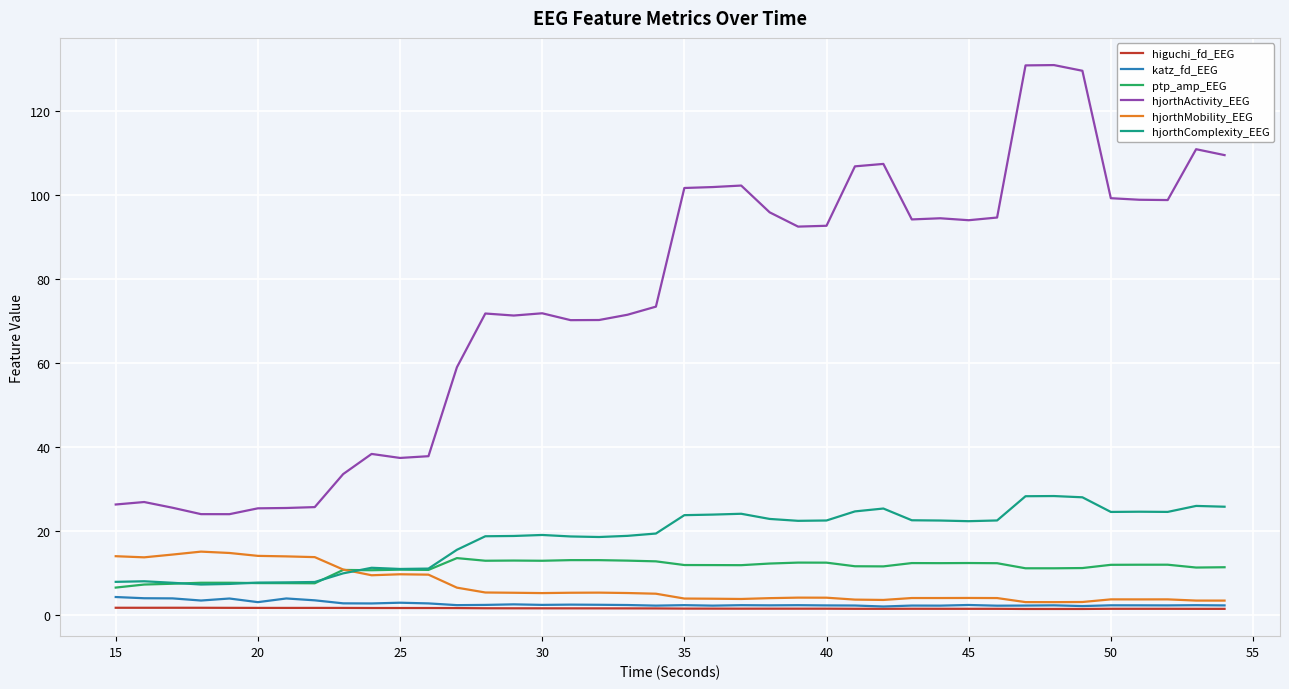

How many values in the hjorthMobility_EEG series exceed 5?

20